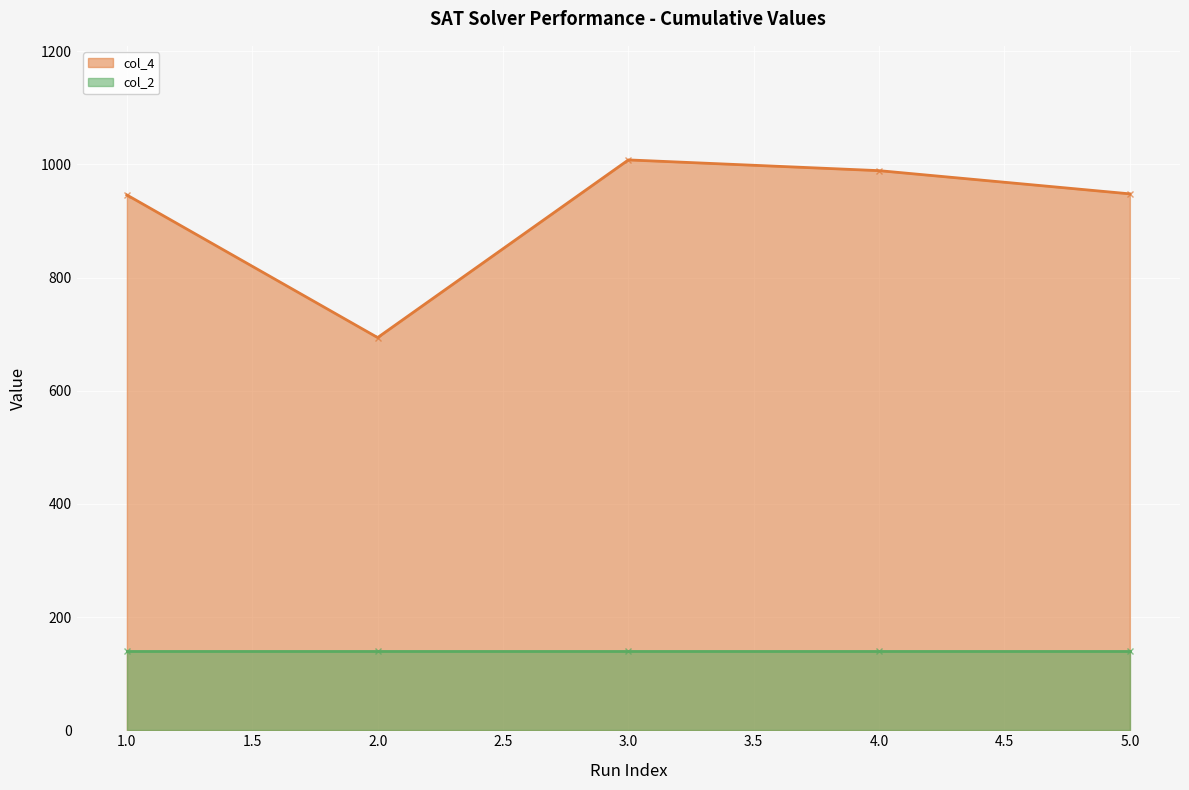

What is the difference between the maximum and minimum values?

314